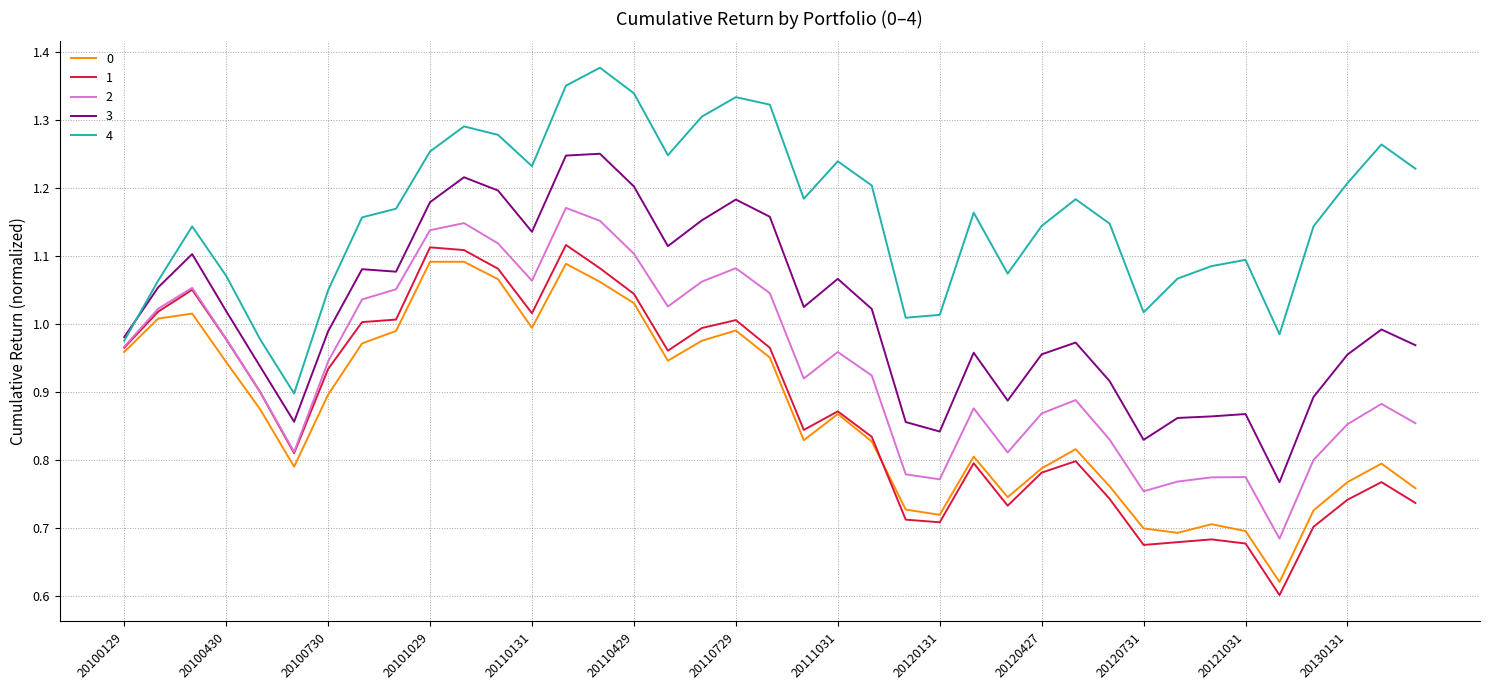

Which series has the largest total across all categories?

4